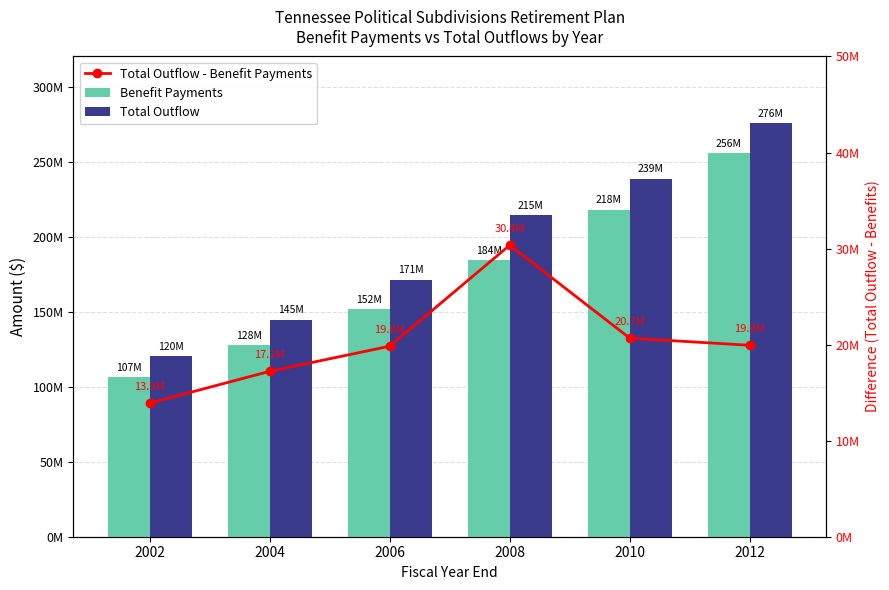

Which series has the largest range (max minus min)?

Total Outflow